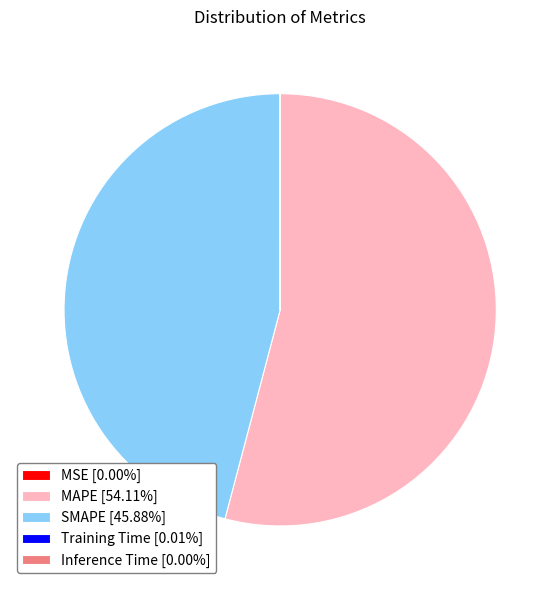

Does any single category account for the majority?

Yes